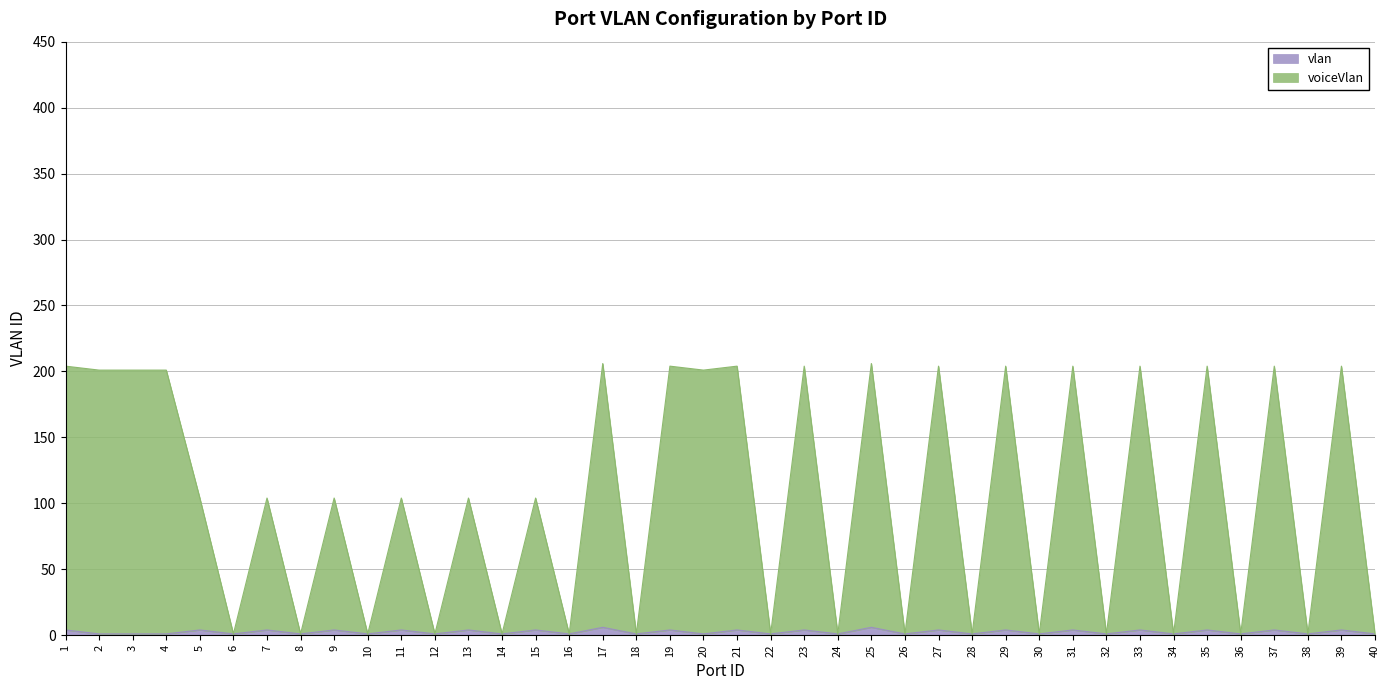

What are all the series names shown in the legend?

vlan, voiceVlan